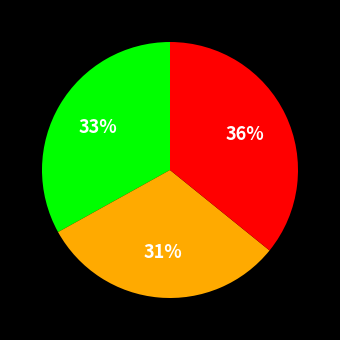

Does any single category account for the majority?

No